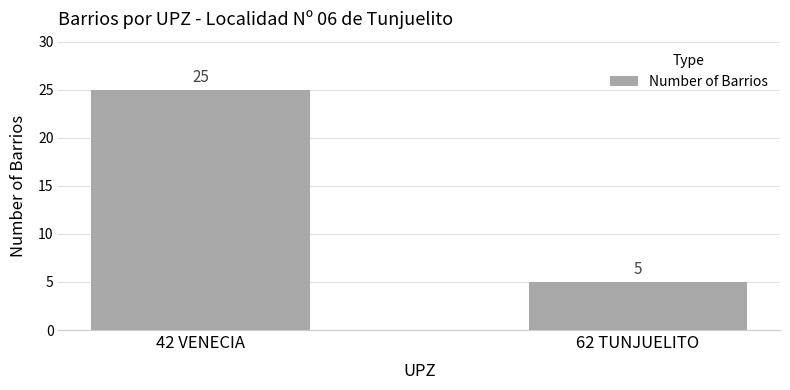

What is the label of the 1st bar from the left?

42 VENECIA